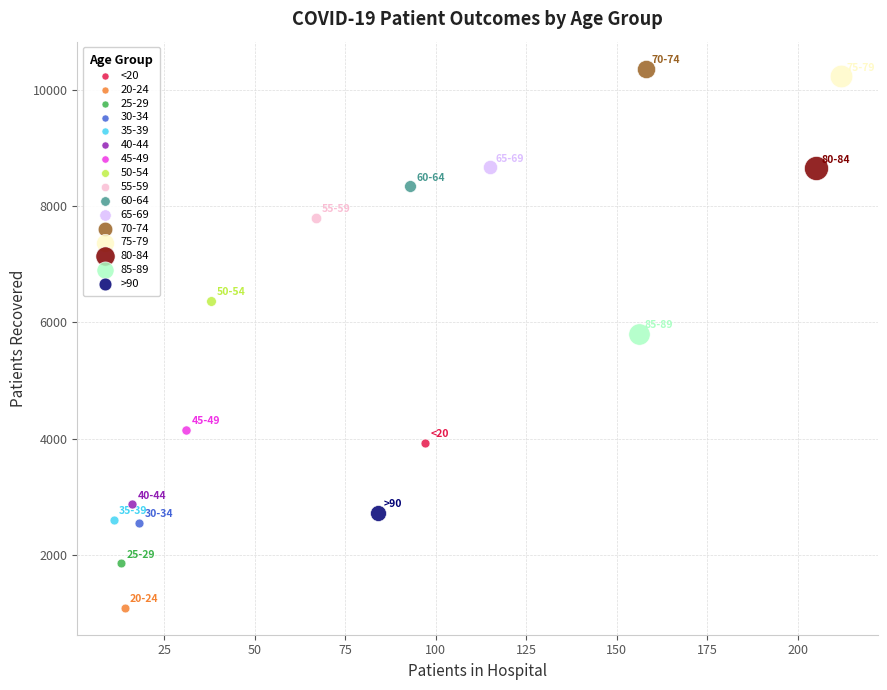

What are all the series names shown in the legend?

<20, 20-24, 25-29, 30-34, 35-39, 40-44, 45-49, 50-54, 55-59, 60-64, 65-69, 70-74, 75-79, 80-84, 85-89, >90